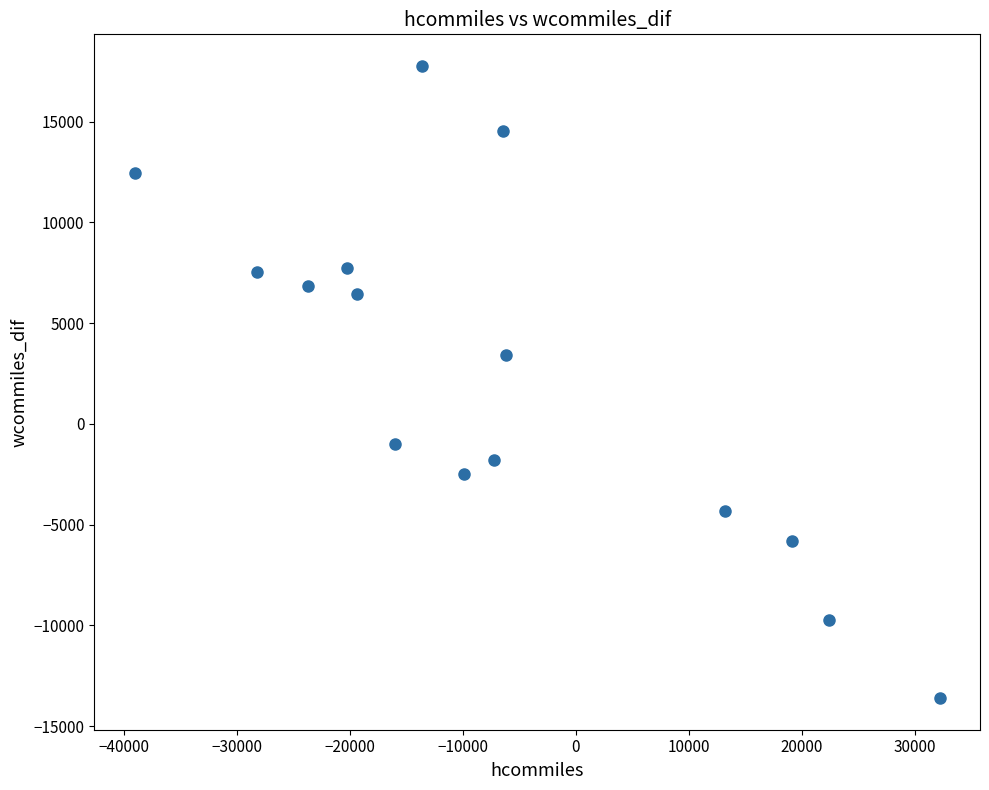

What is the range of X values (max minus min)?

71228.1